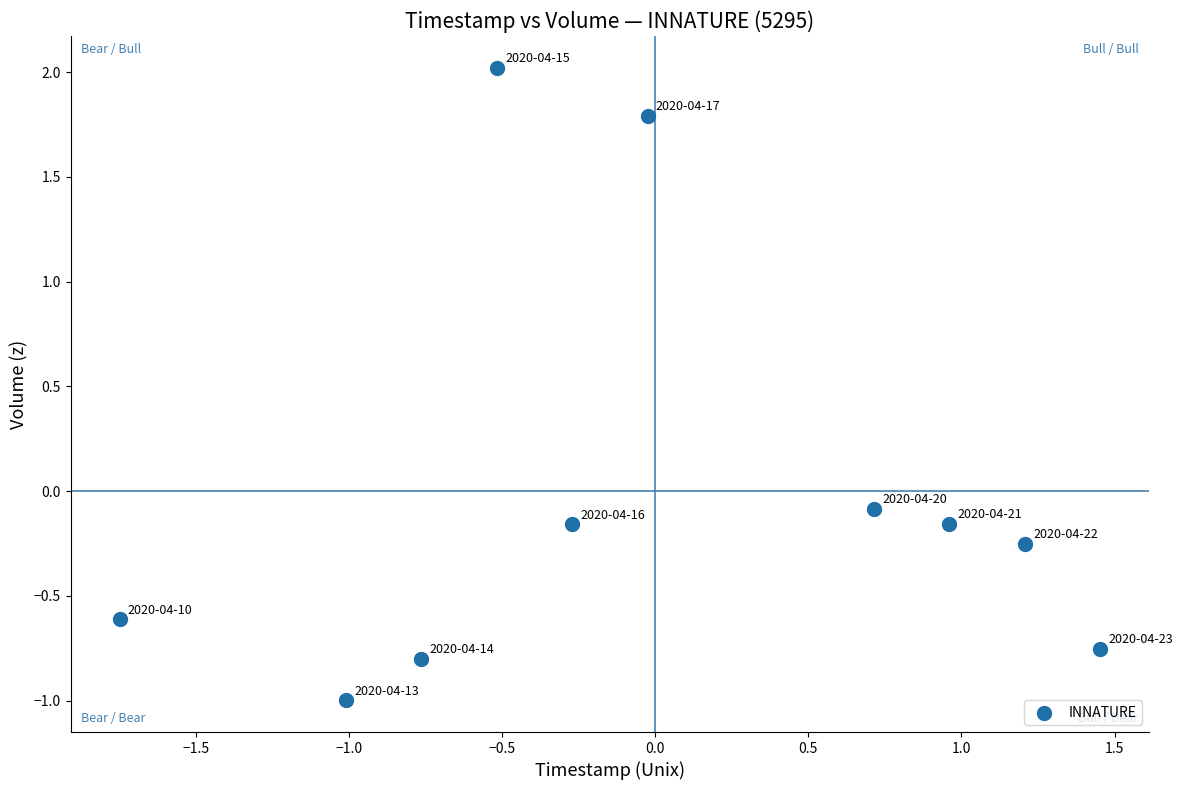

What is the range of Y values (max minus min)?

3.0